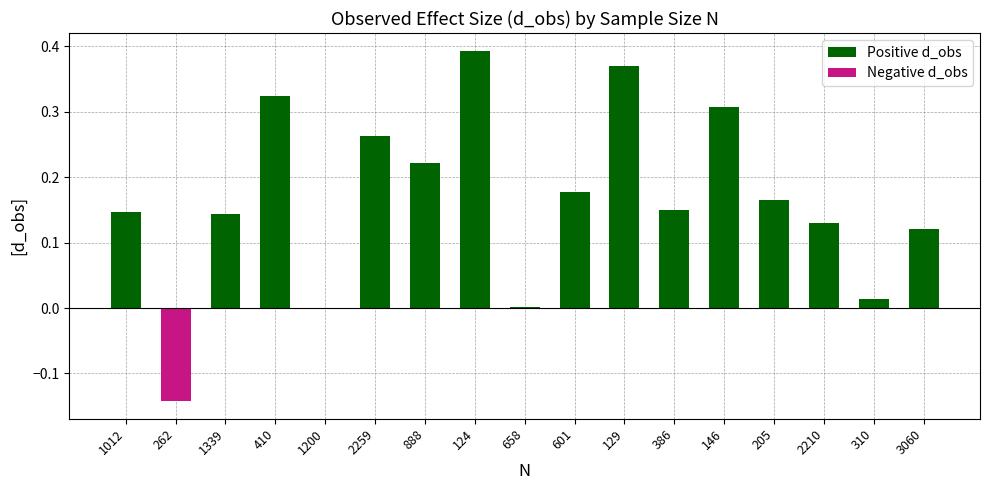

Reading left to right, extract all data points from this chart.

Positive d_obs: 1012=0.1	262=0.0	1339=0.1	410=0.3	1200=0.0	2259=0.3	888=0.2	124=0.4	658=0.0	601=0.2	129=0.4	386=0.2	146=0.3	205=0.2	2210=0.1	310=0.0	3060=0.1
Negative d_obs: 1012=0.0	262=-0.1	1339=0.0	410=0.0	1200=0.0	2259=0.0	888=0.0	124=0.0	658=0.0	601=0.0	129=0.0	386=0.0	146=0.0	205=0.0	2210=0.0	310=0.0	3060=0.0